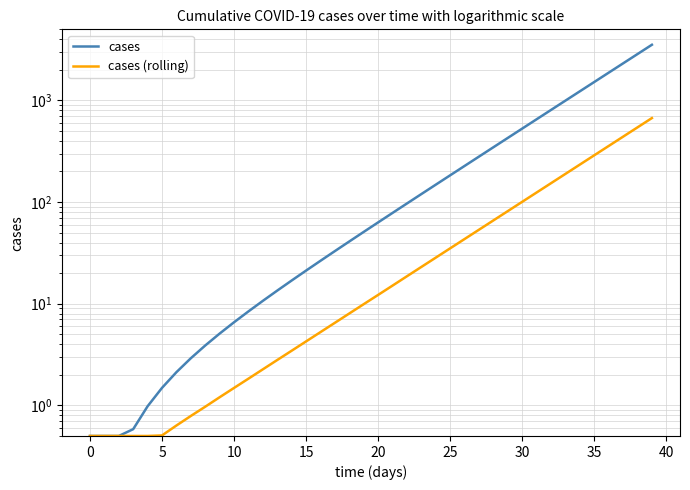

Reading left to right, extract all data points from this chart.

cases: 0.5	0.5	0.5	0.6	1.0	1.5	2.1	2.9	3.9	5.1	6.6	8.4	10.7	13.5	16.9	21.2	26.4	32.9	41.0	50.9	63.1	78.2	96.8	119.8	148.2	183.3	226.6	280.1	346.0	427.5	528.1	652.3	805.6	994.9	1228.5	1517.0	1873.2	2312.8	2855.6	3525.6
cases (rolling): 0.5	0.5	0.5	0.5	0.5	0.5	0.6	0.8	1.0	1.2	1.5	1.8	2.3	2.8	3.4	4.3	5.3	6.5	8.0	9.9	12.2	15.1	18.6	23.0	28.4	35.1	43.3	53.4	66.0	81.5	100.6	124.2	153.3	189.3	233.7	288.5	356.1	439.7	542.8	670.0